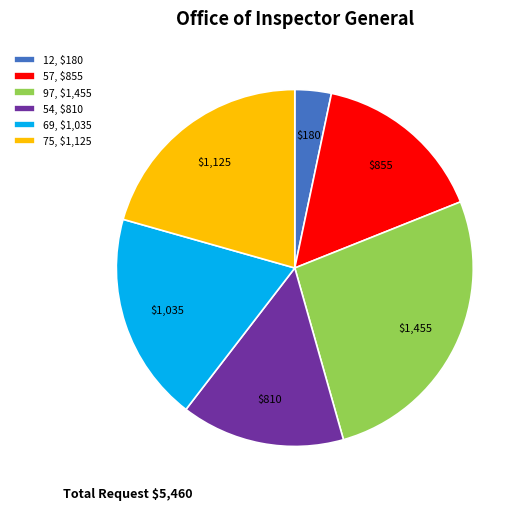

The 54, $810 slice represents 26% of the pie. True or false?

False